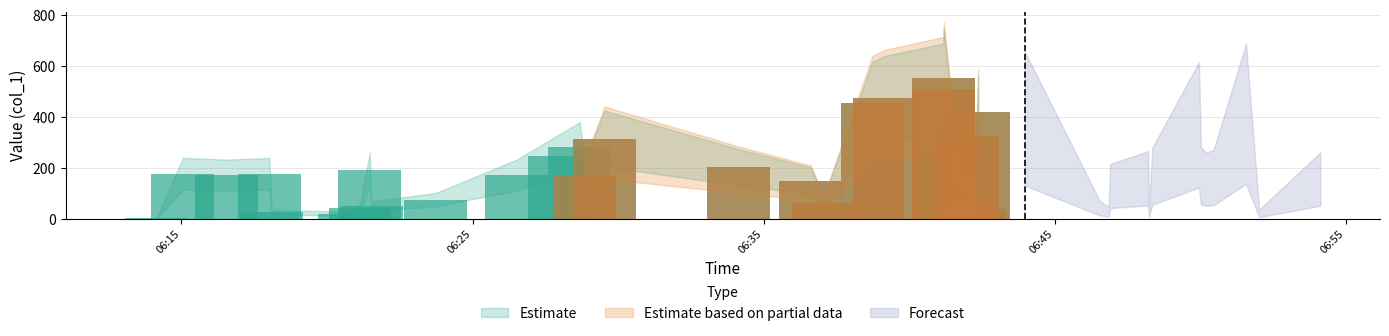

What is the difference between the maximum and second lowest values in the Estimate based on partial data series?

532.2